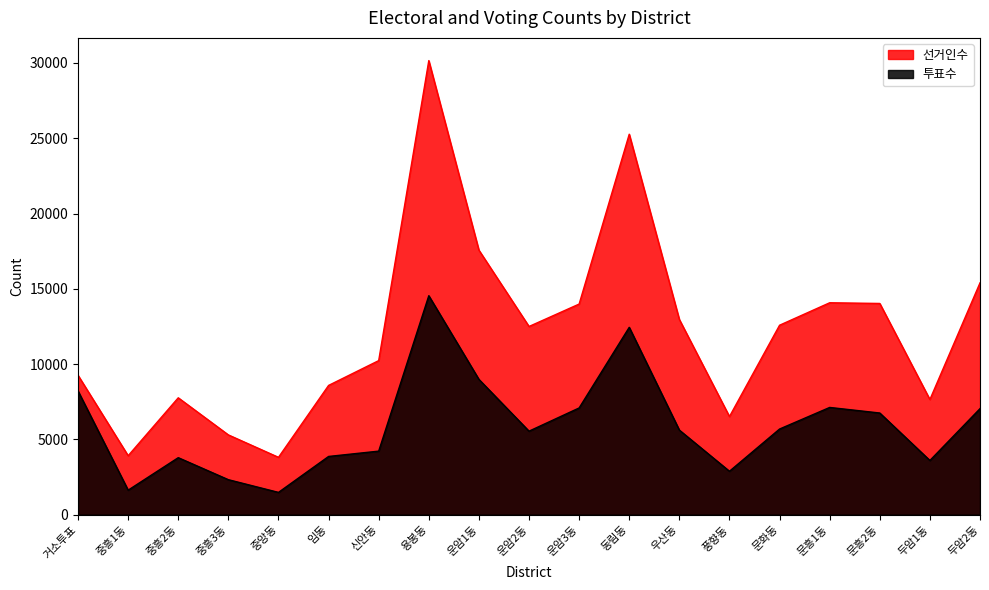

The value of 투표수 at 중흥3동 is 1388. True or false?

False